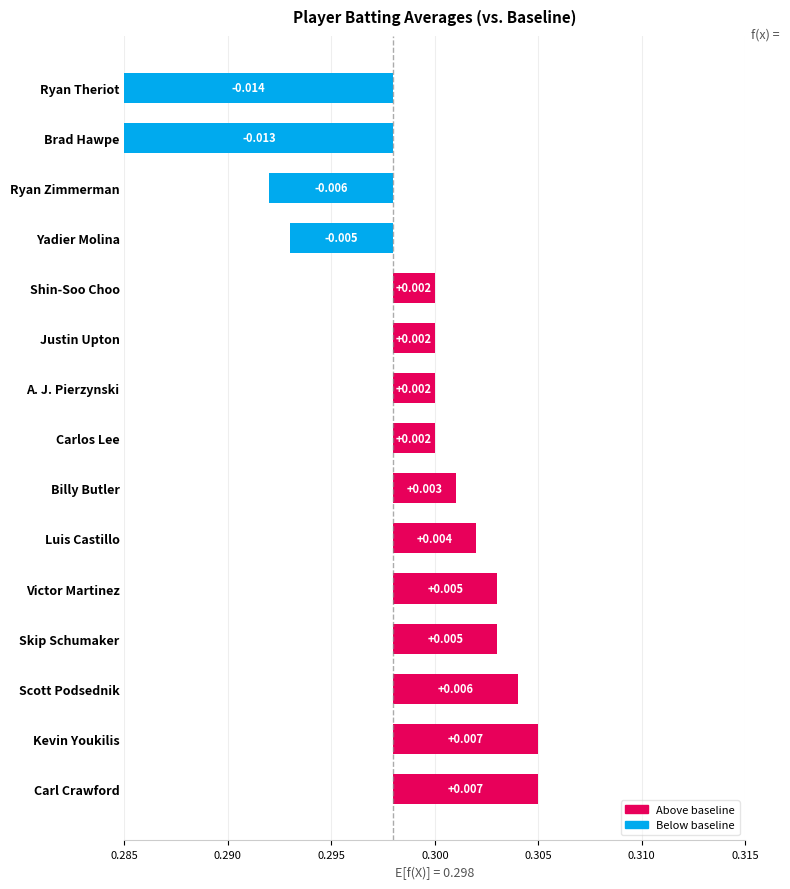

The value at Carlos Lee is 0.0. True or false?

True